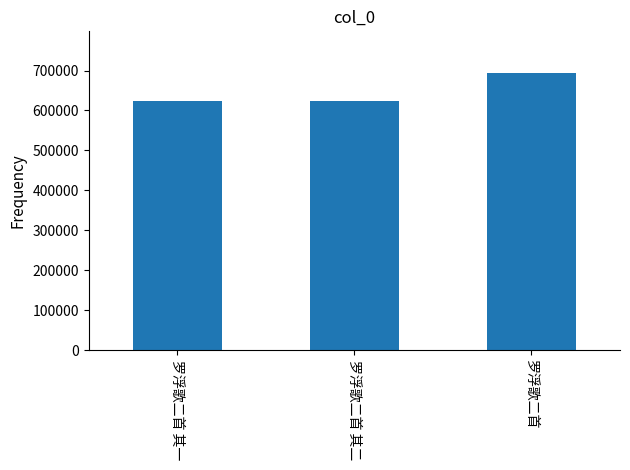

What position from the right is 罗浮歌二首 其二?

2